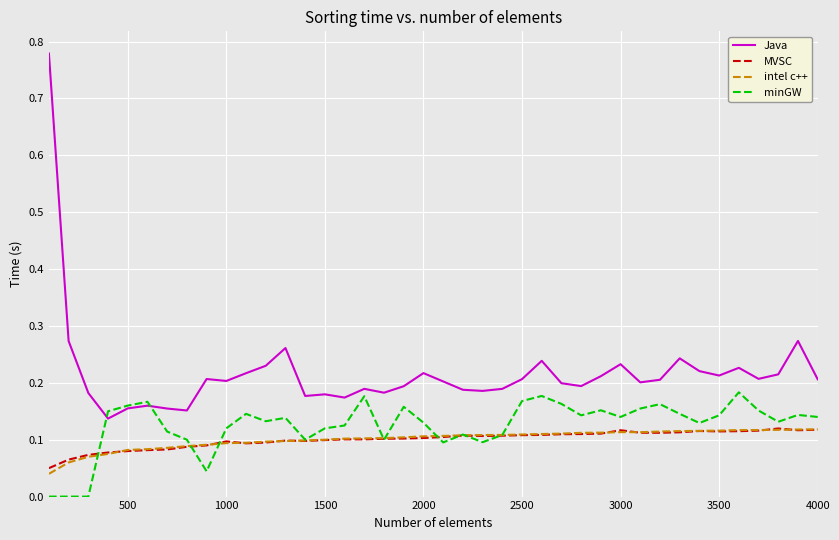

Which series has the largest range (max minus min)?

Java